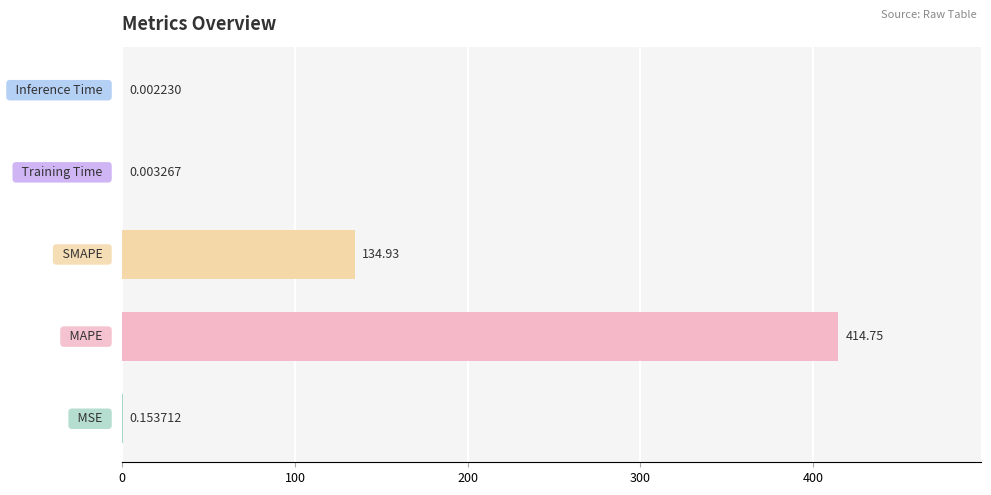

What is the sum of all values?

549.8